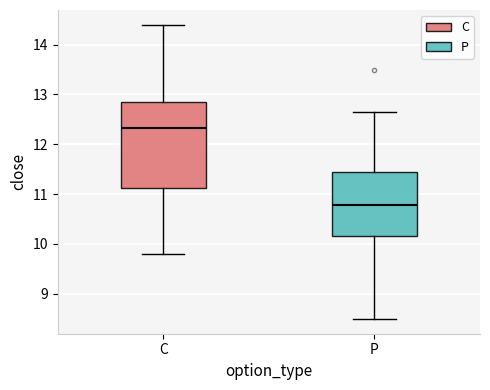

Which box's median line is the highest?

C